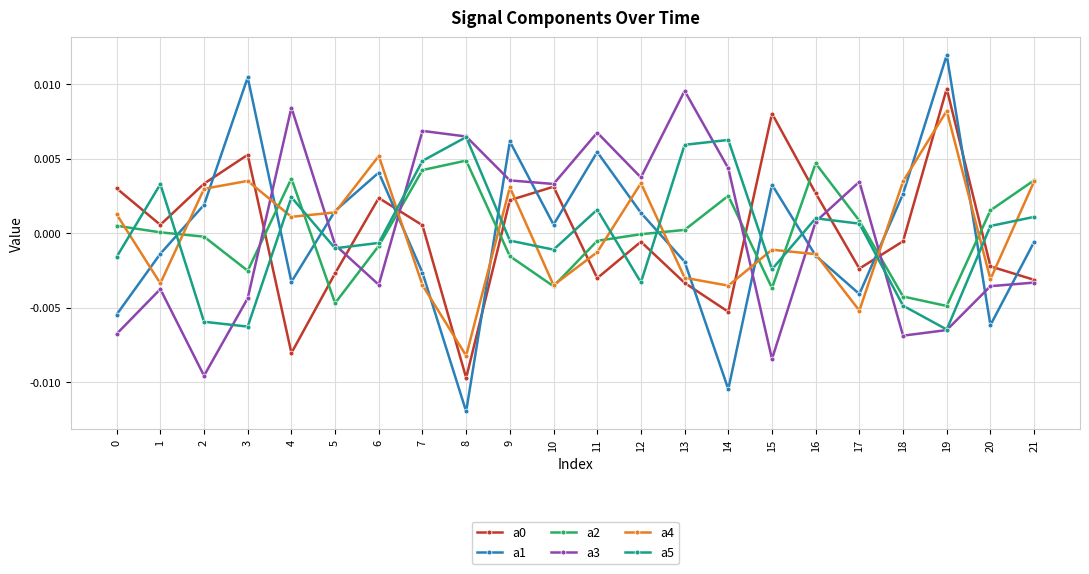

True or false: a5 and a1 intersect in this chart.

True